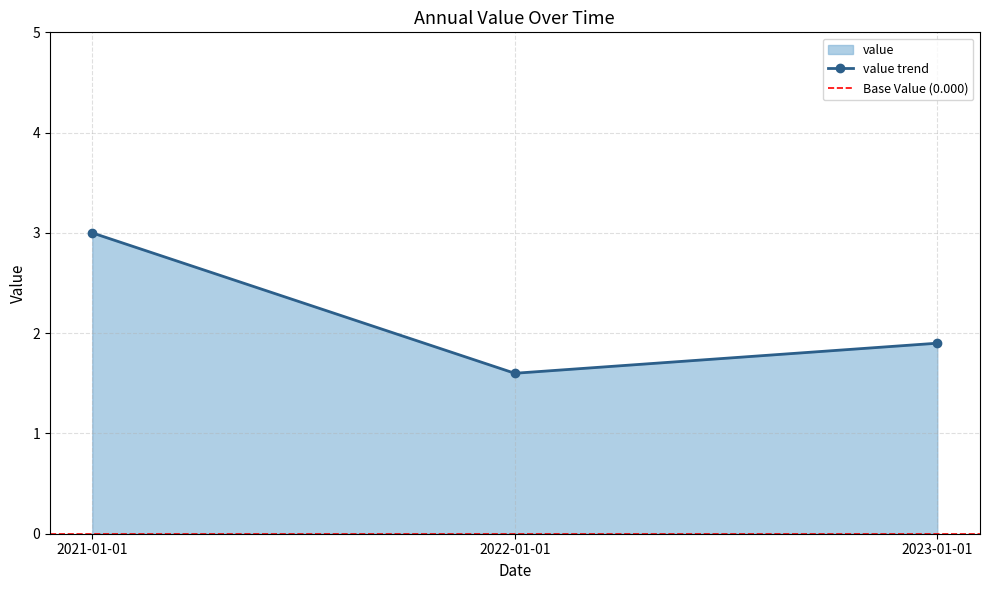

Count the values in the range 1 to 3.

3